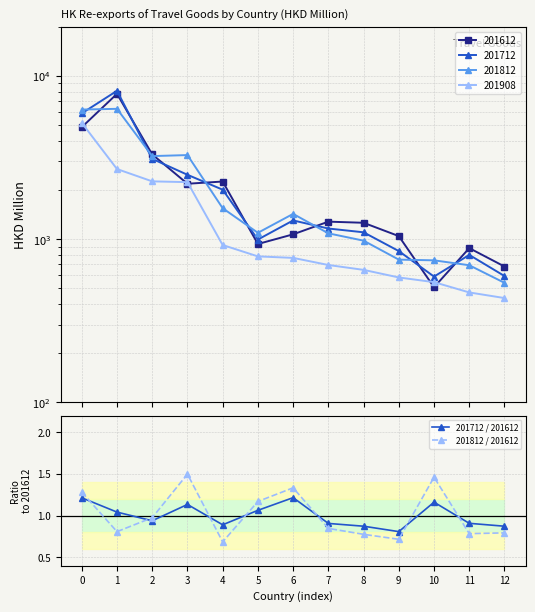

What is the sum of the 201712 / 201612 values at 4 and 11?

1.8